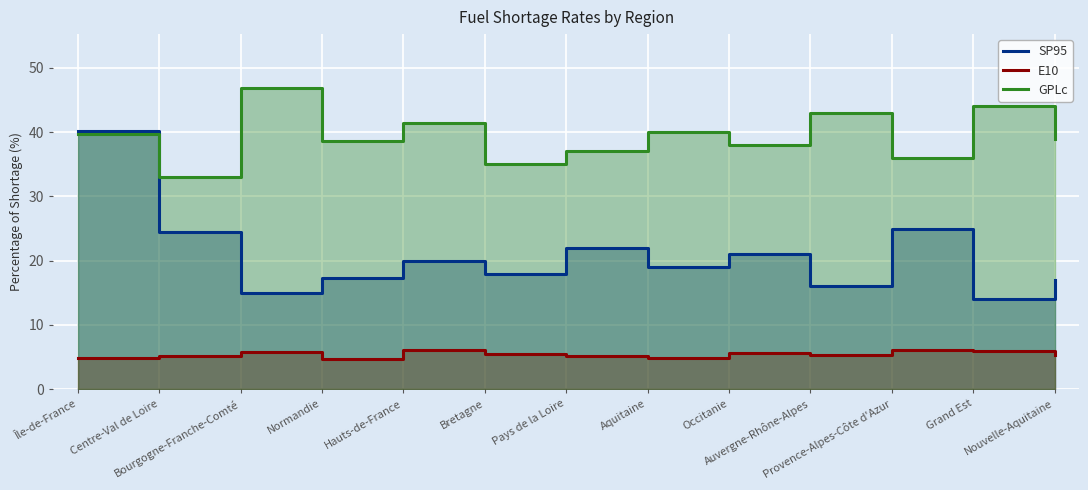

Which has a higher value, Provence-Alpes-Côte d'Azur or Normandie?

Provence-Alpes-Côte d'Azur